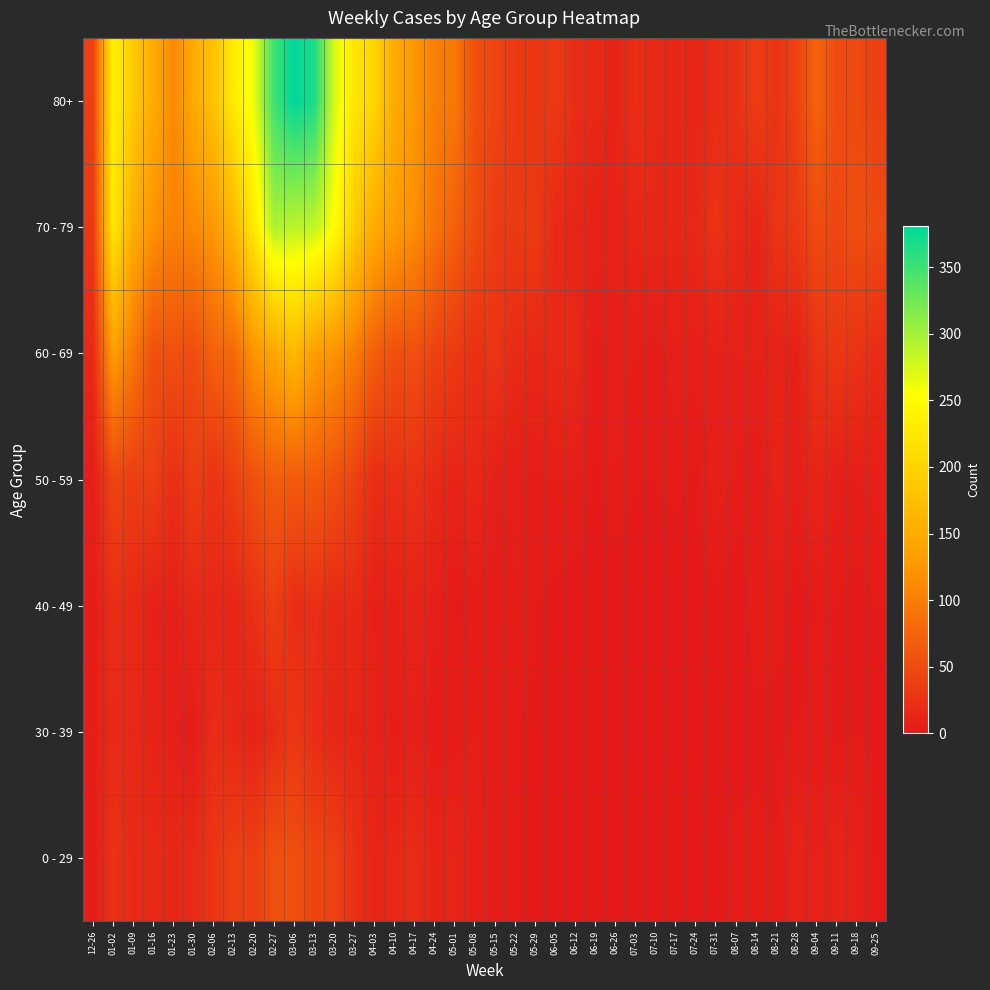

At 02-27, list the series in order from smallest to largest.

30 - 39, 40 - 49, 0 - 29, 50 - 59, 60 - 69, 70 - 79, 80+